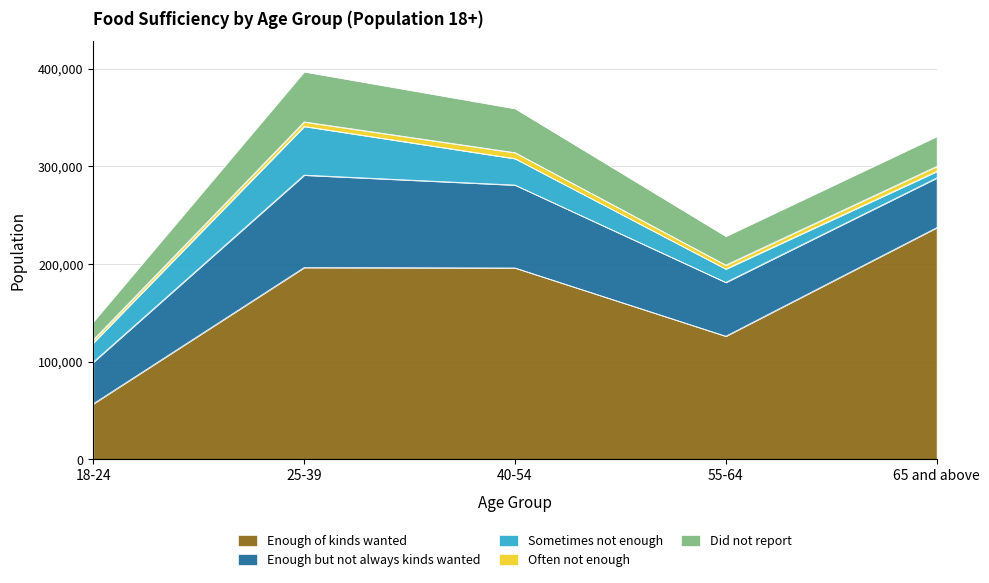

What is the average value of the Enough but not always kinds wanted series?

65628